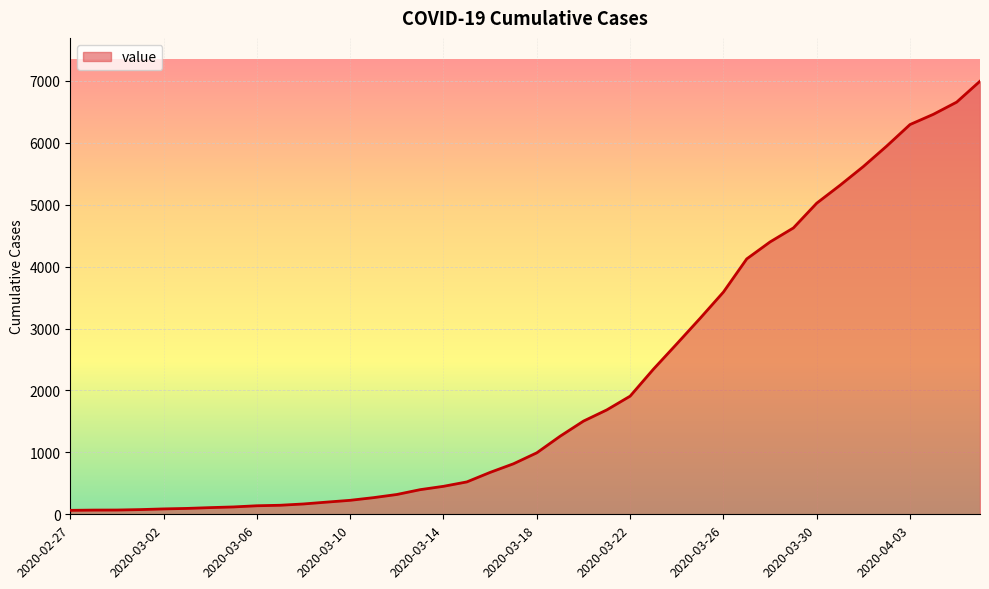

What is the difference between the maximum and minimum values?

6931